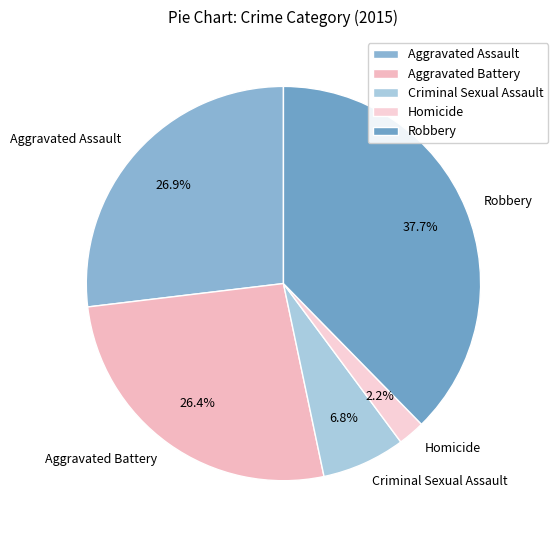

Between Aggravated Battery and Homicide, which is larger?

Aggravated Battery